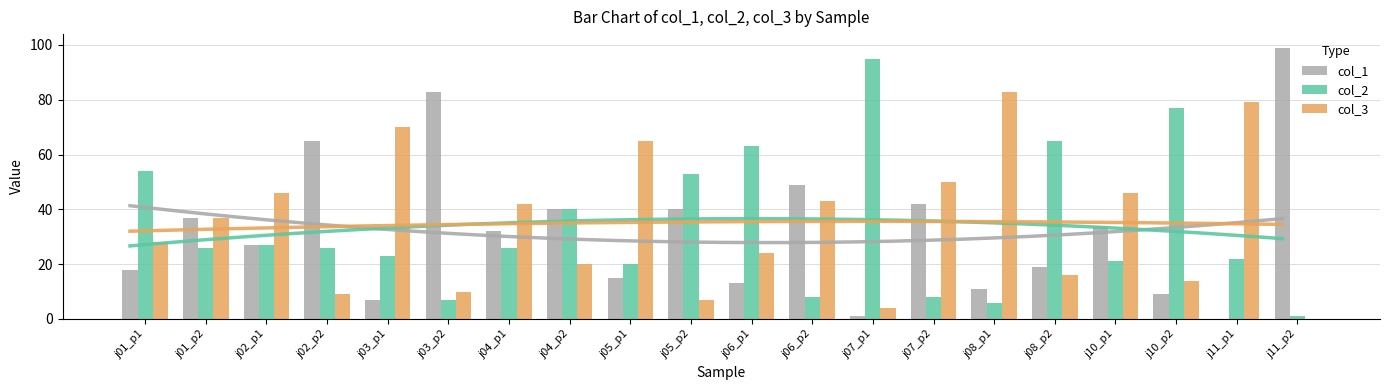

What is the value of the col_3 bar at the 13th from the left?

4